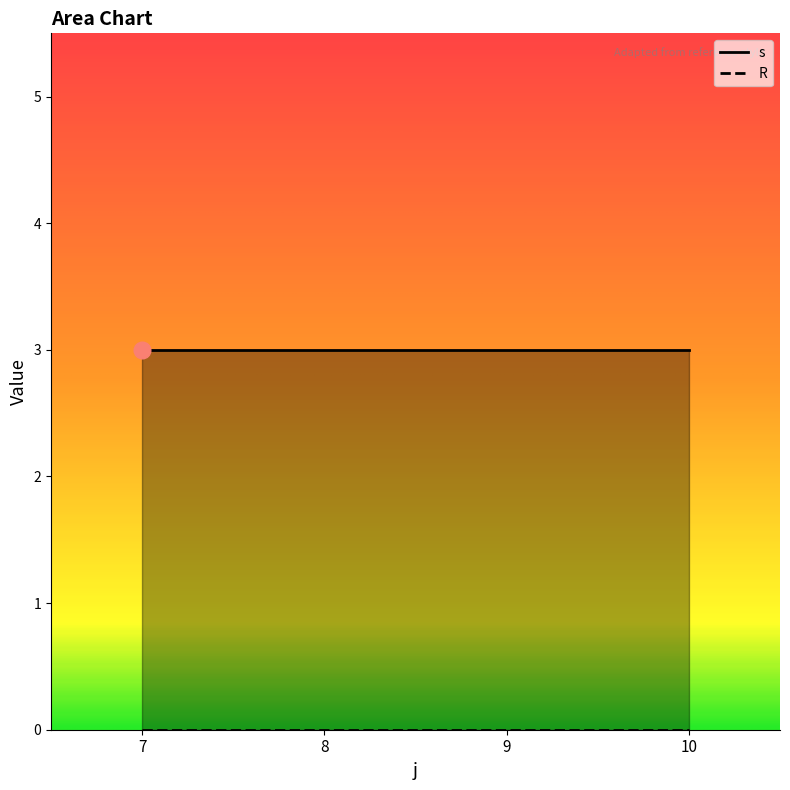

Which series has the widest spread of values?

s